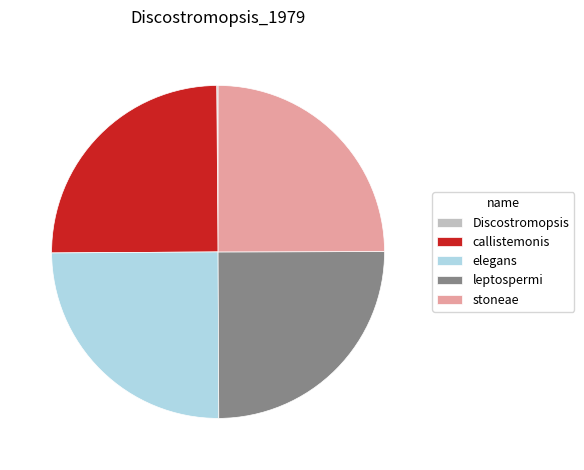

True or false: callistemonis accounts for 25% of the total.

True